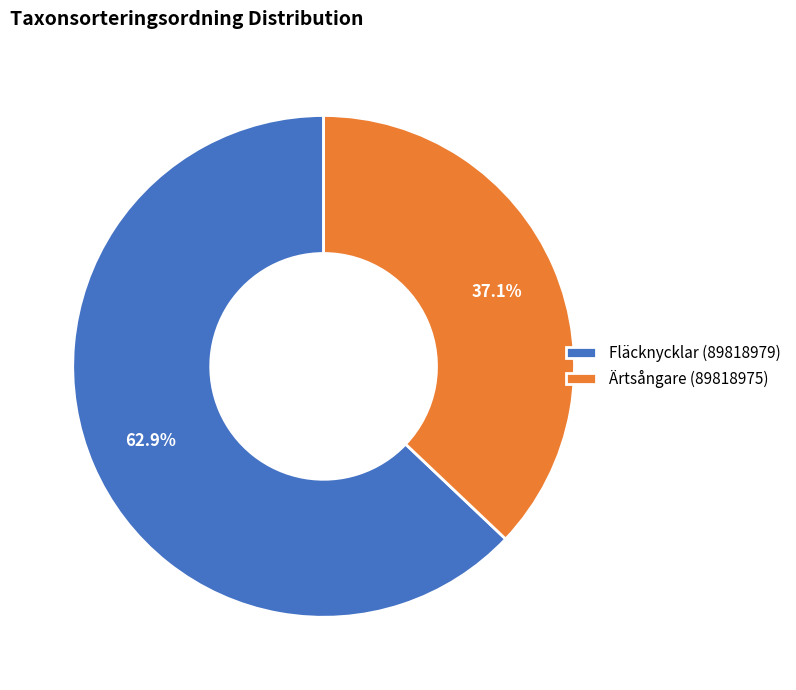

Which has a higher value, Fläcknycklar (89818979) or Ärtsångare (89818975)?

Fläcknycklar (89818979)